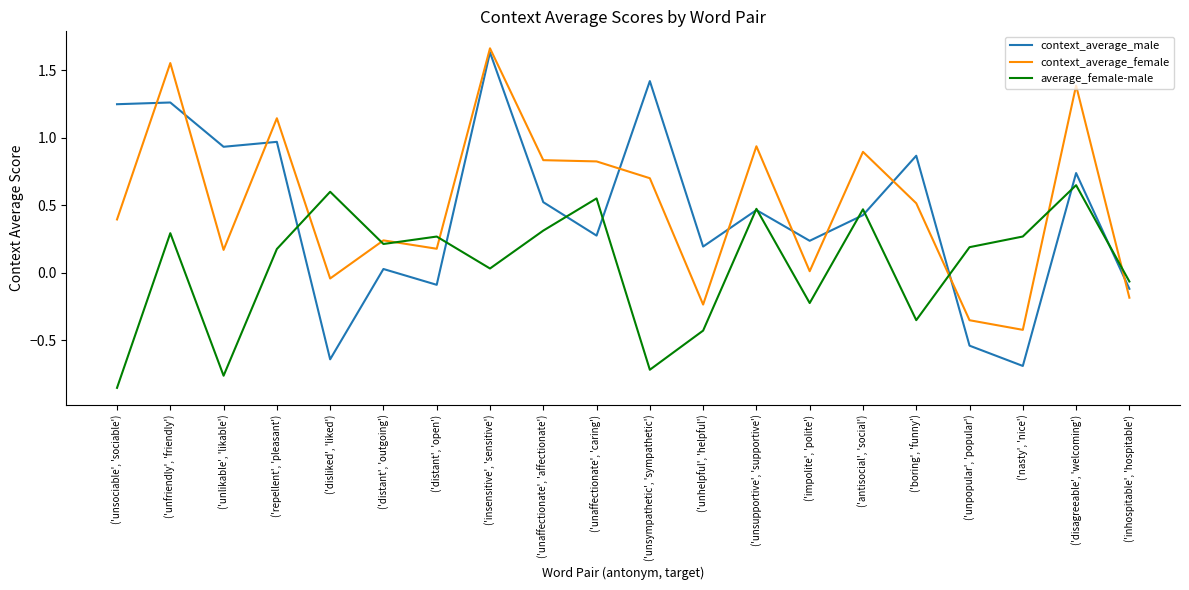

At which category is the sum across all series the highest?

('insensitive', 'sensitive')